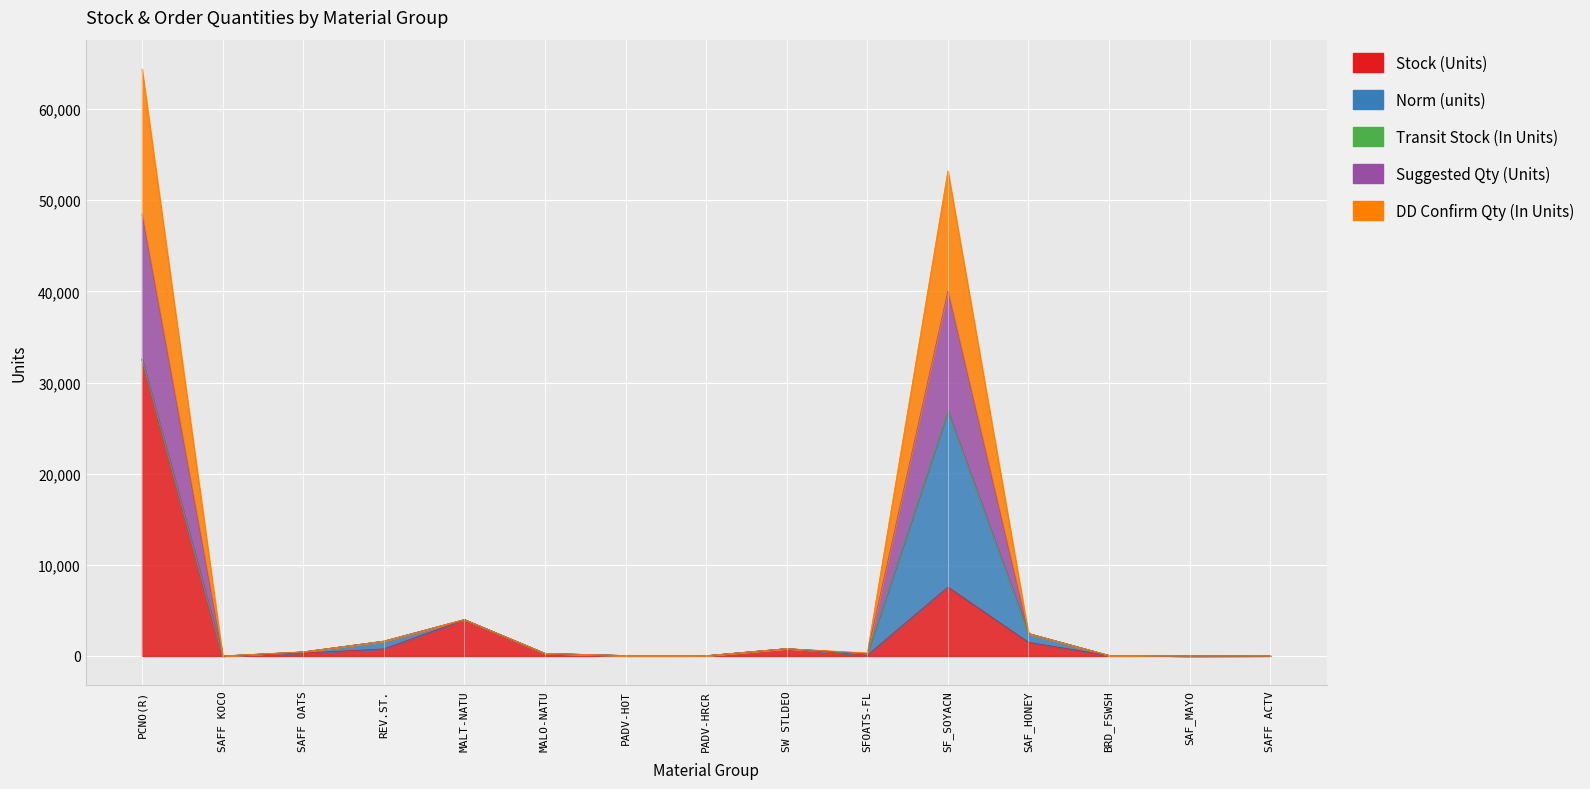

What is the label of the 2nd point from the left?

SAFF KOCO